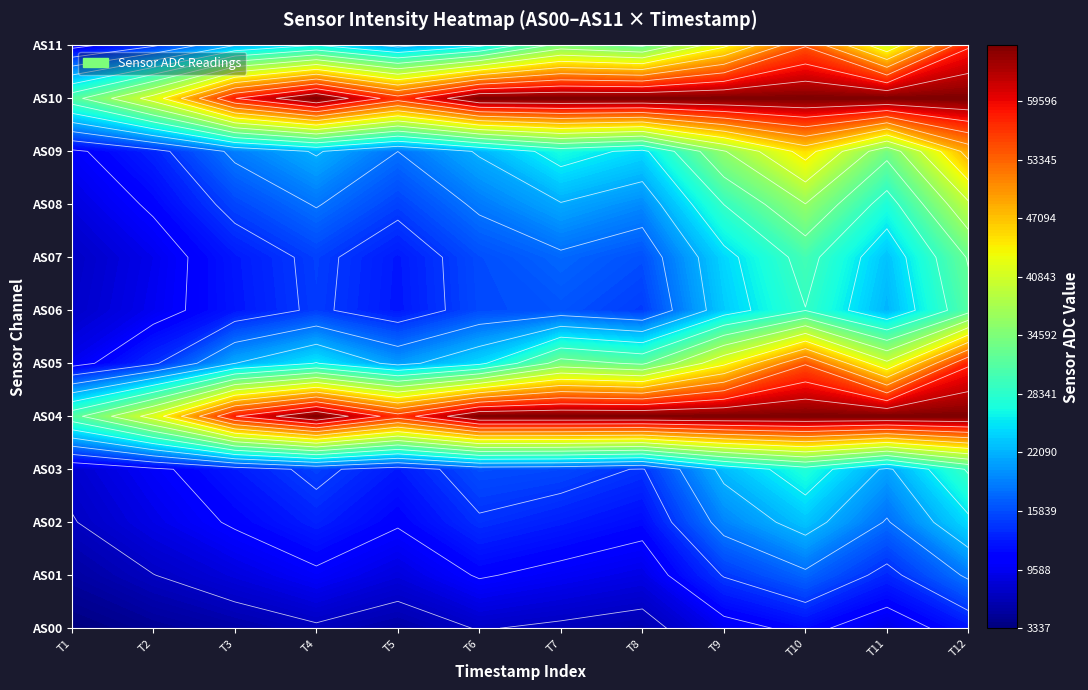

The AS05 series shows 101243 at 11. True or false?

False